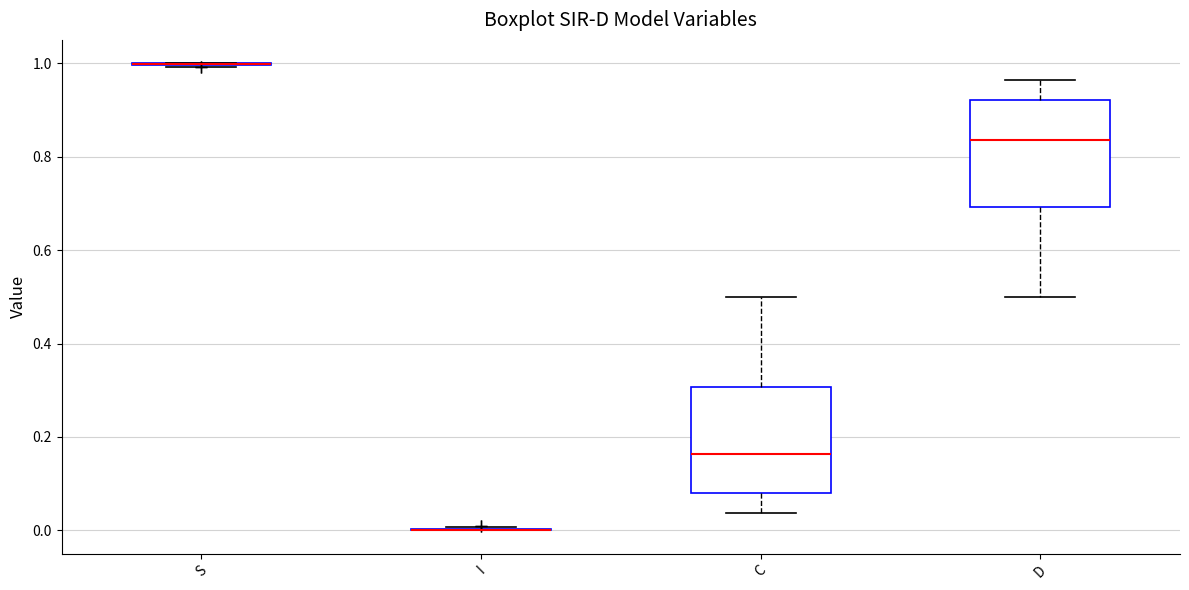

Reading left to right, transcribe this box plot: for each box, give where its median line is, the range the box spans, and where its two whiskers end, as read against the y-axis. The values are not printed on the chart, so give them approximately, as read against the axis.

S: box collapsed to a line at 1.00, whiskers 1.00 to 1.00
I: box collapsed to a line at 0.00, whiskers 0.00 to 0.00
C: median 0.16, box 0.08 to 0.30, whiskers 0.04 to 0.50
D: median 0.84, box 0.70 to 0.92, whiskers 0.50 to 0.96